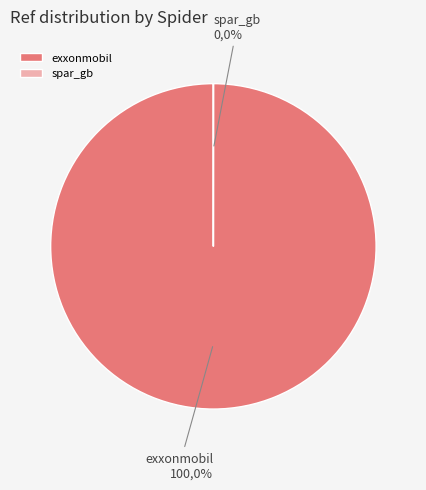

Rank the categories by value from highest to lowest.

exxonmobil, spar_gb